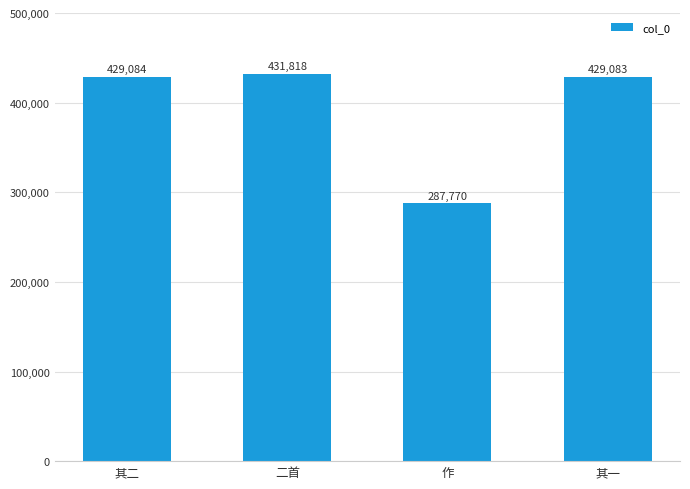

True or false: the data shows 244879 at 其二.

False